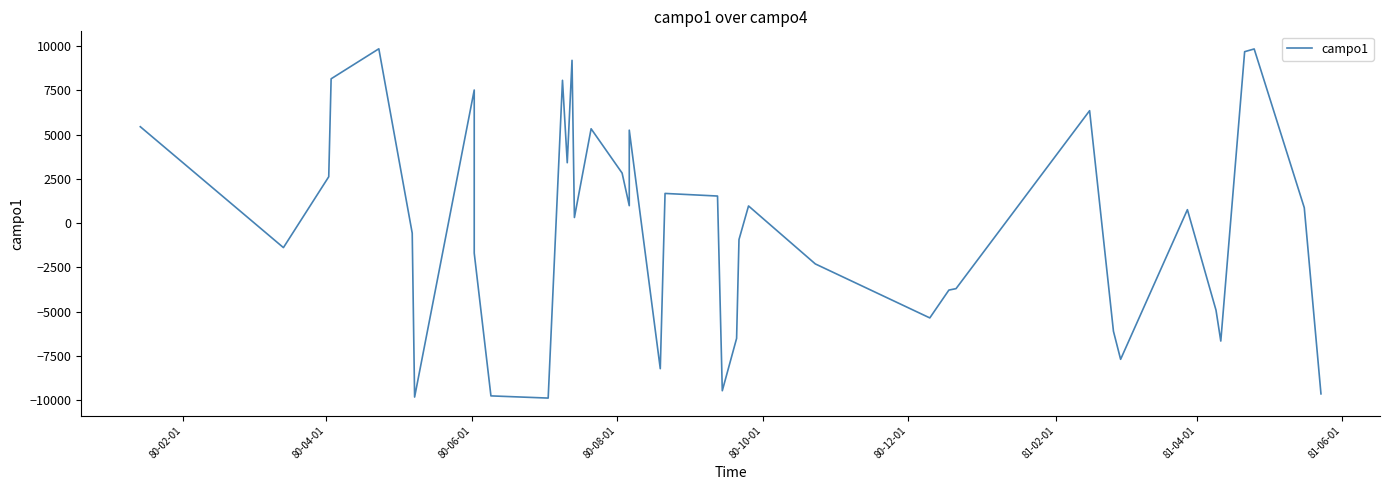

What is the average value?

-189